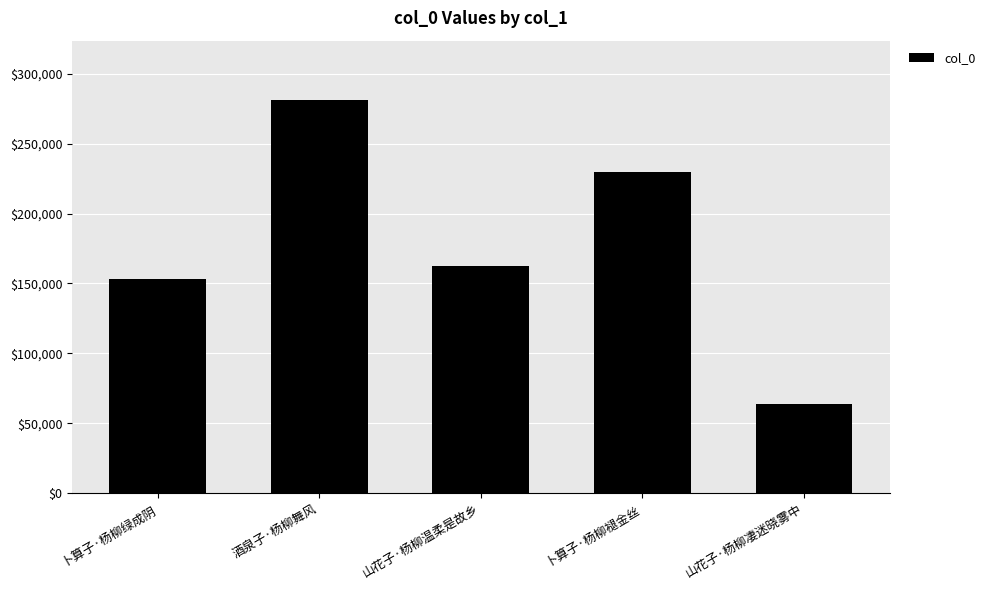

List the labels in order of value, smallest first.

山花子·杨柳凄迷晓雾中, 卜算子·杨柳绿成阴, 山花子·杨柳温柔是故乡, 卜算子·杨柳褪金丝, 酒泉子·杨柳舞风